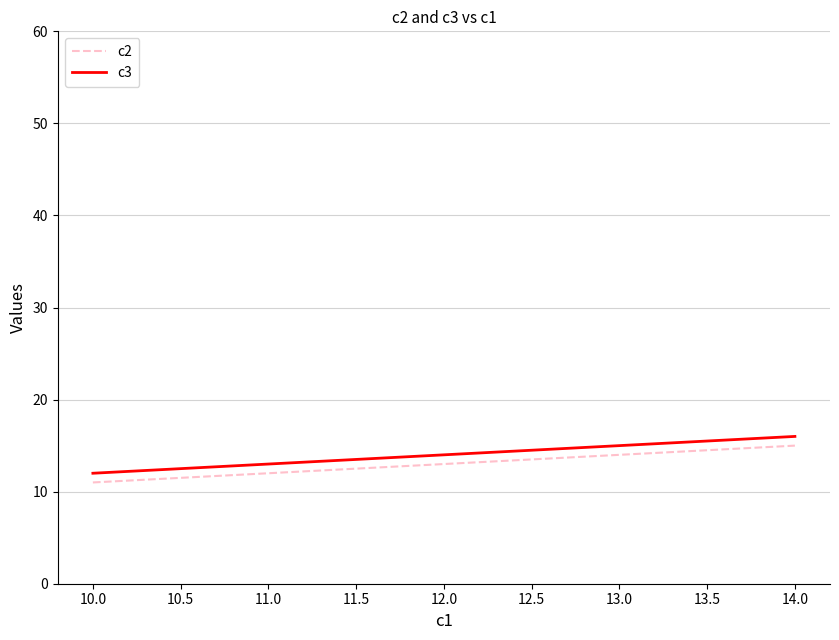

Is it true that c3 equals 13 at 11.0?

True